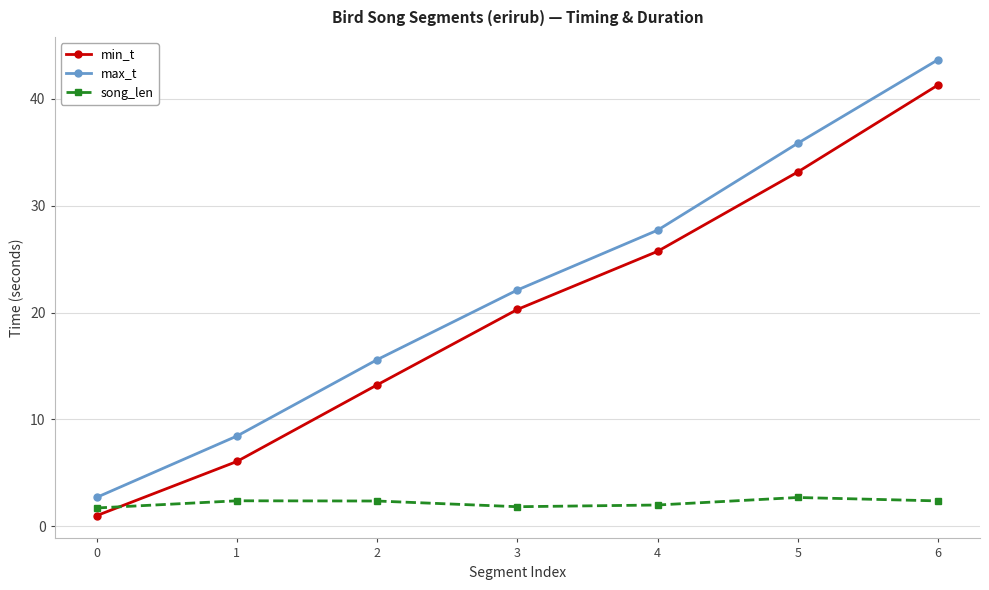

True or false: max_t has a value of 15.6 at 2.

True